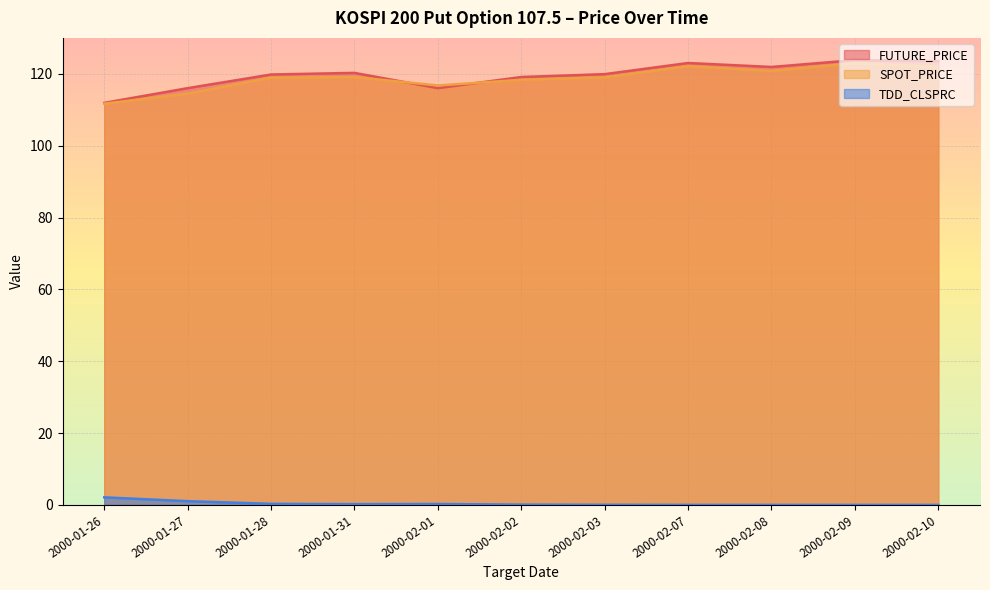

Rank the series at 2000-01-28 from highest to lowest value.

FUTURE_PRICE, SPOT_PRICE, TDD_CLSPRC